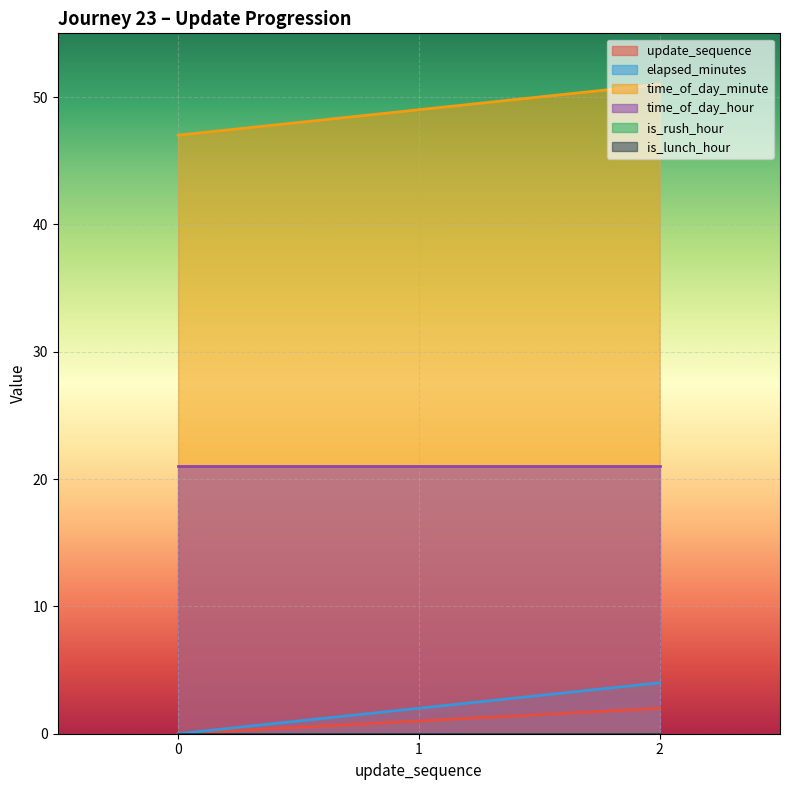

What is the minimum value for time_of_day_minute?

47